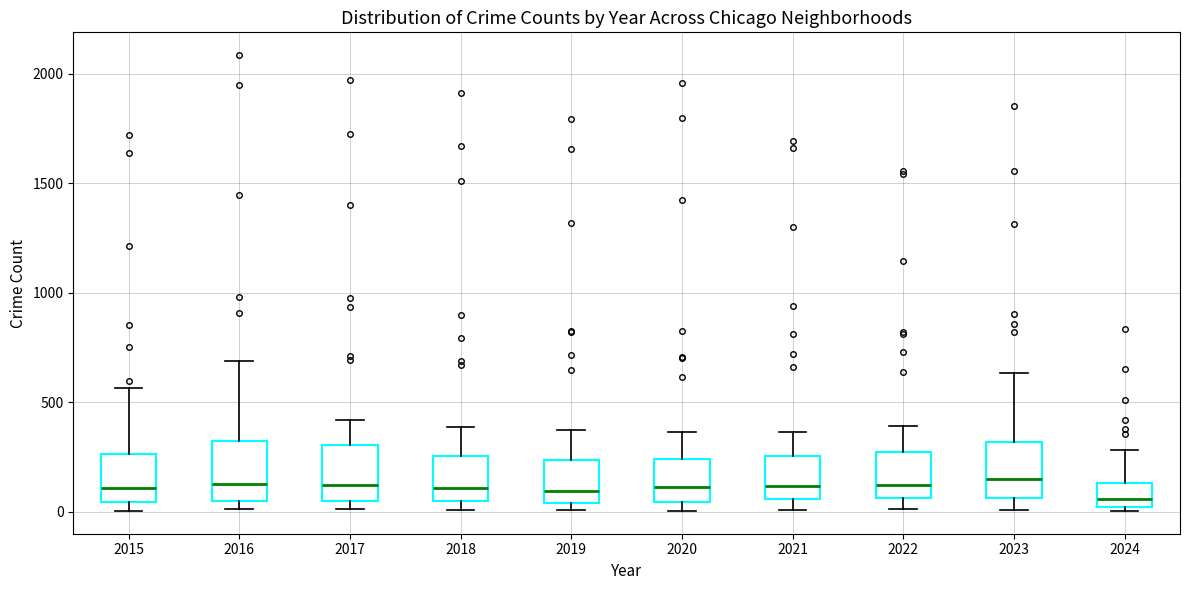

Reading left to right, read every box against the y-axis: the position of its median line, the range the box covers, and the ends of its whiskers. The values are not printed on the chart, so give them approximately, as read against the axis.

2015: median 100, box 50 to 250, whiskers 0 to 550
2016: median 150, box 50 to 300, whiskers 0 to 700
2017: median 100, box 50 to 300, whiskers 0 to 400
2018: median 100, box 50 to 250, whiskers 0 to 400
2019: median 100, box 50 to 250, whiskers 0 to 400
2020: median 100, box 50 to 250, whiskers 0 to 350
2021: median 100, box 50 to 250, whiskers 0 to 350
2022: median 100, box 50 to 250, whiskers 0 to 400
2023: median 150, box 50 to 300, whiskers 0 to 650
2024: median 50, box 0 to 150, whiskers 0 (just below the box's lower edge) to 300